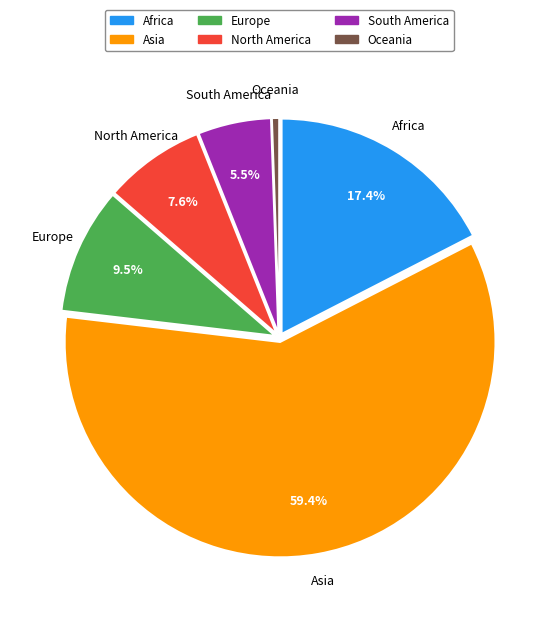

Which slice is the smallest?

Oceania